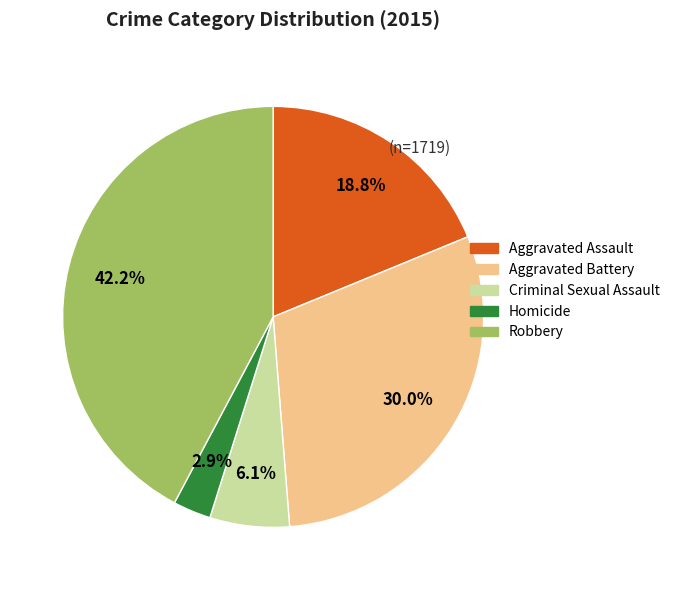

Is the sum of Homicide and Aggravated Battery greater than half?

No